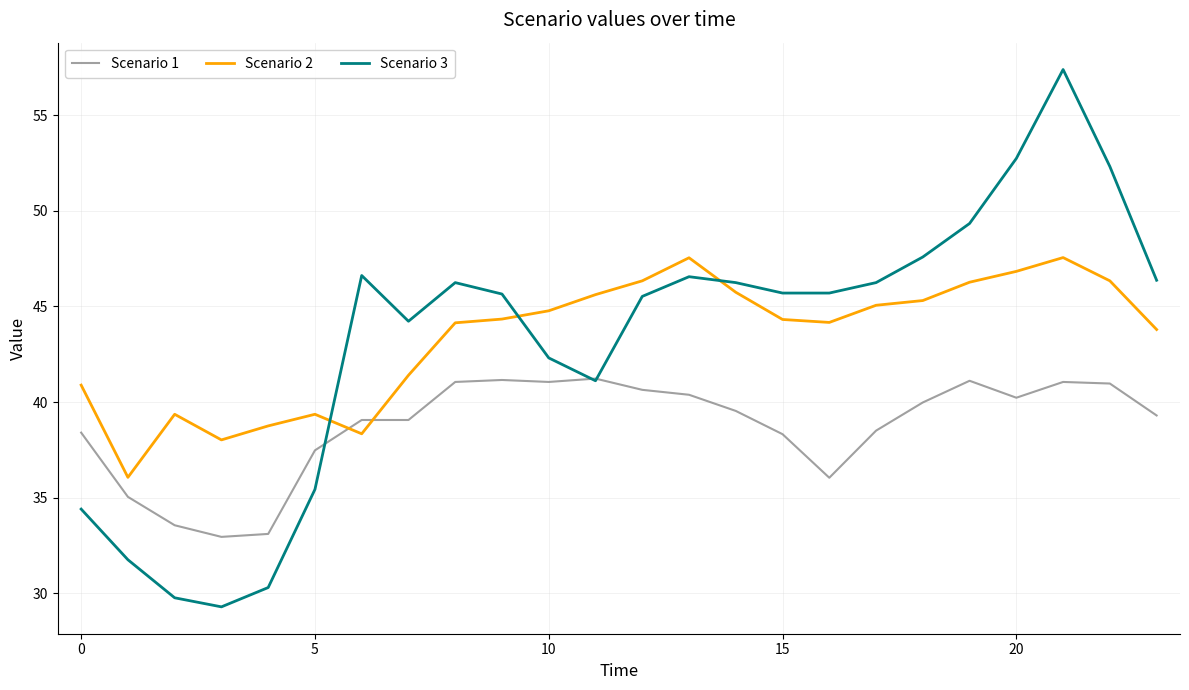

After their last crossing, which series has the higher values: Scenario 1 or Scenario 2?

Scenario 2